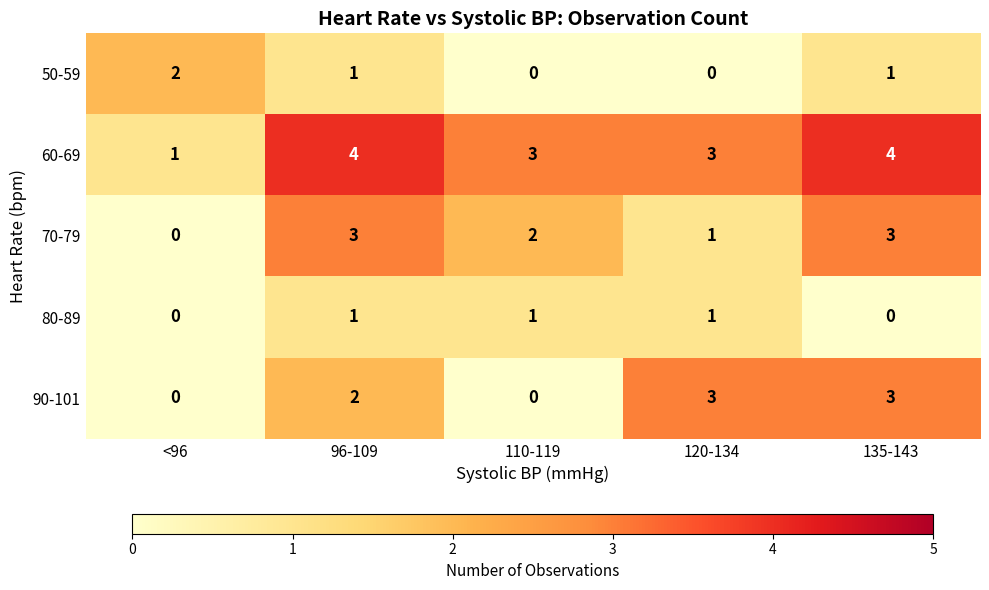

The value of 90-101 at 120-134 is 5. True or false?

False